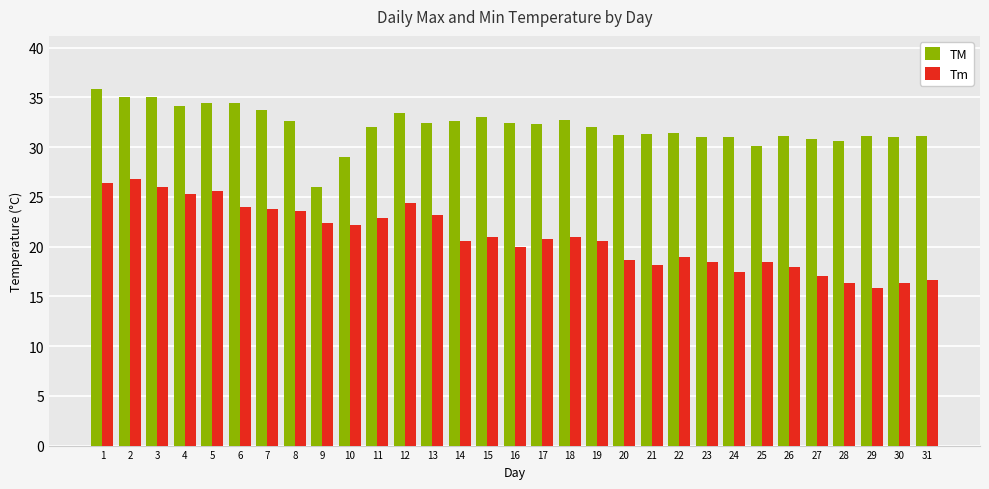

Between 19 and 27, which series saw the biggest shift?

Tm